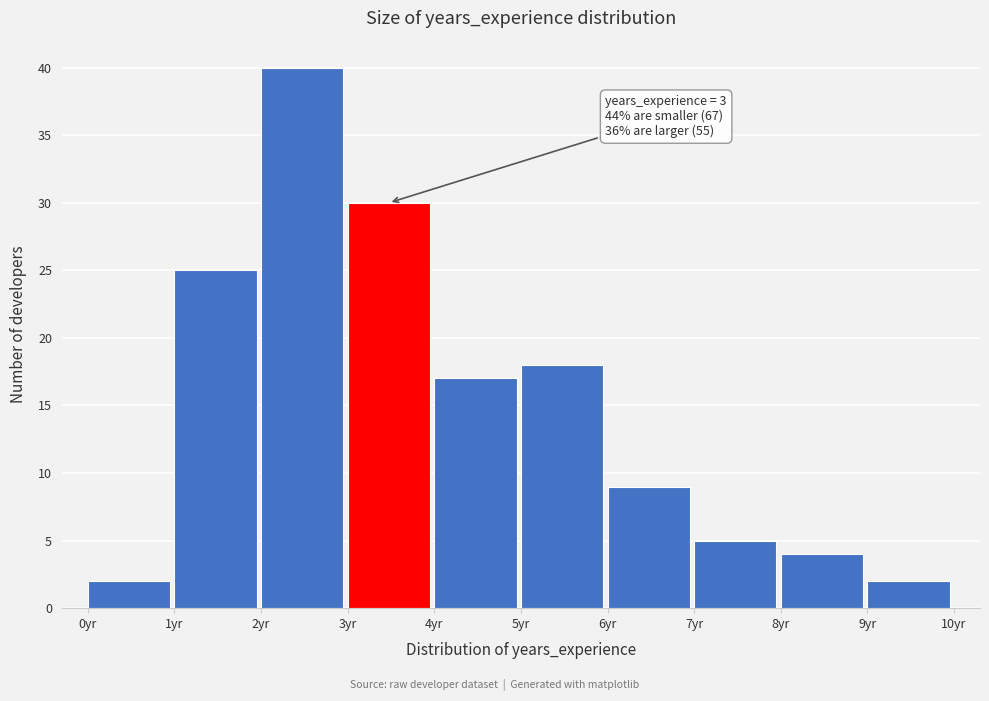

Which range on the x-axis has the tallest bar?

2 to 3